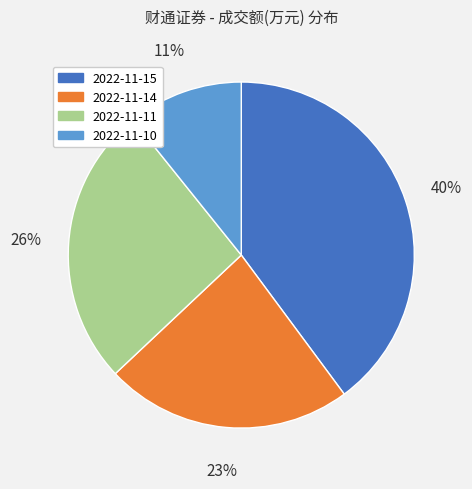

Rank the categories by value from highest to lowest.

2022-11-15, 2022-11-11, 2022-11-14, 2022-11-10